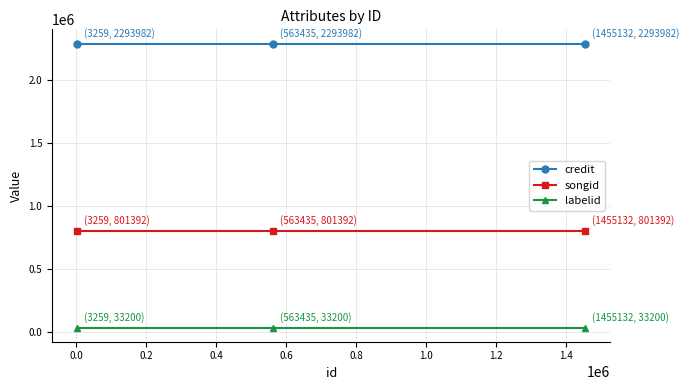

What is the average value of the credit series?

2293982